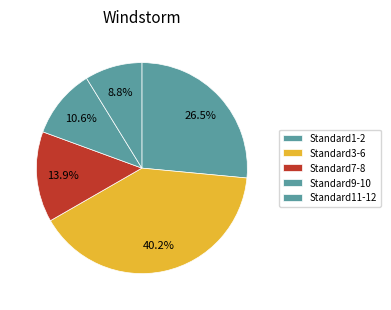

How many slices are in this pie chart?

5